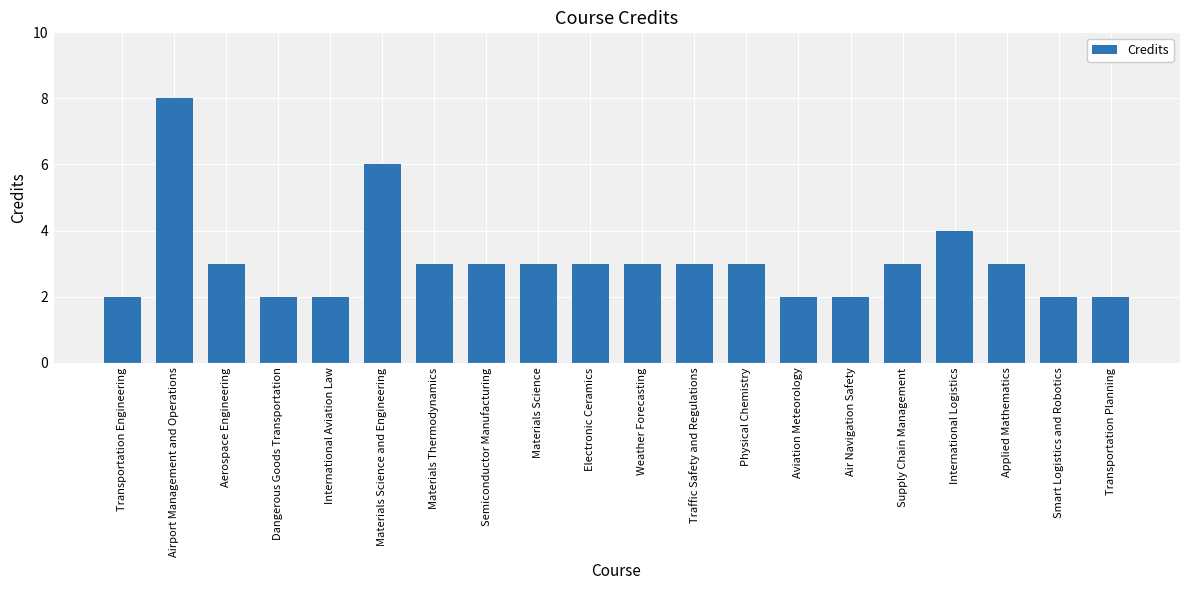

What is the ratio of the value at International Logistics to the value at Airport Management and Operations?

0.5